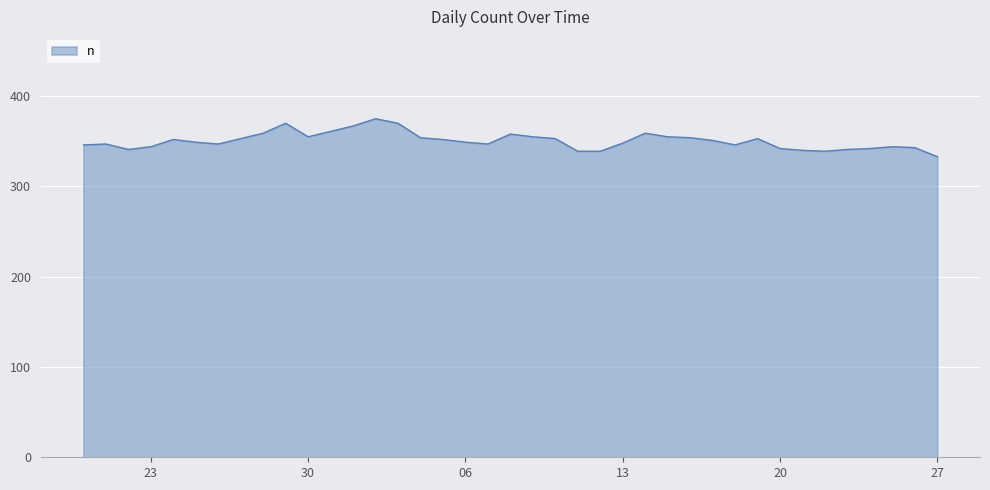

What is the minimum value shown in the chart?

333